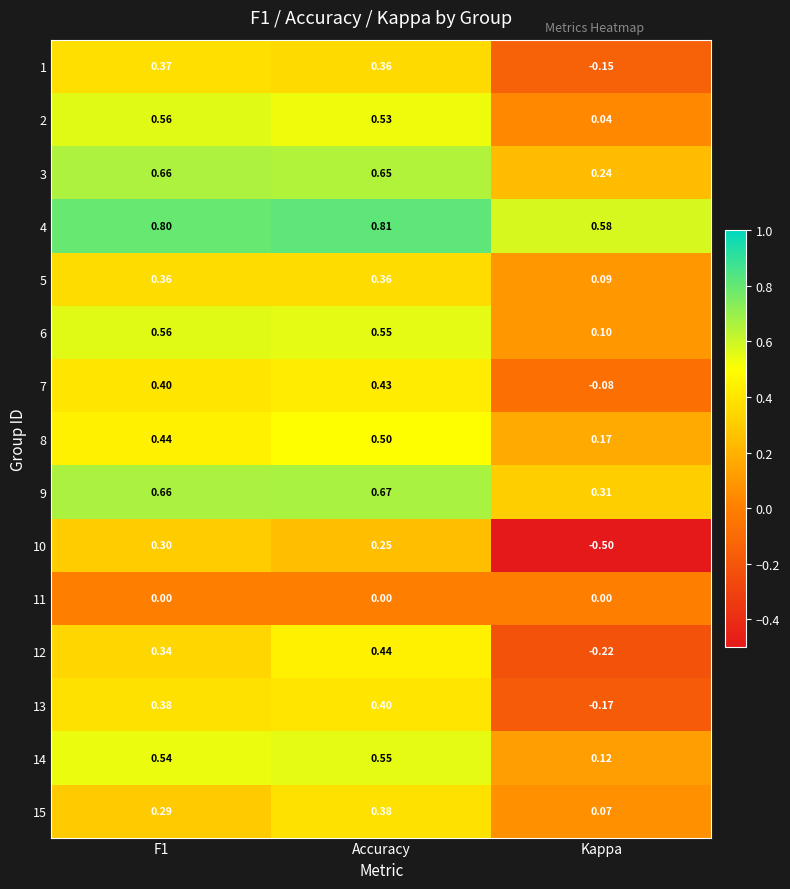

At which label does 2 reach its minimum?

Kappa